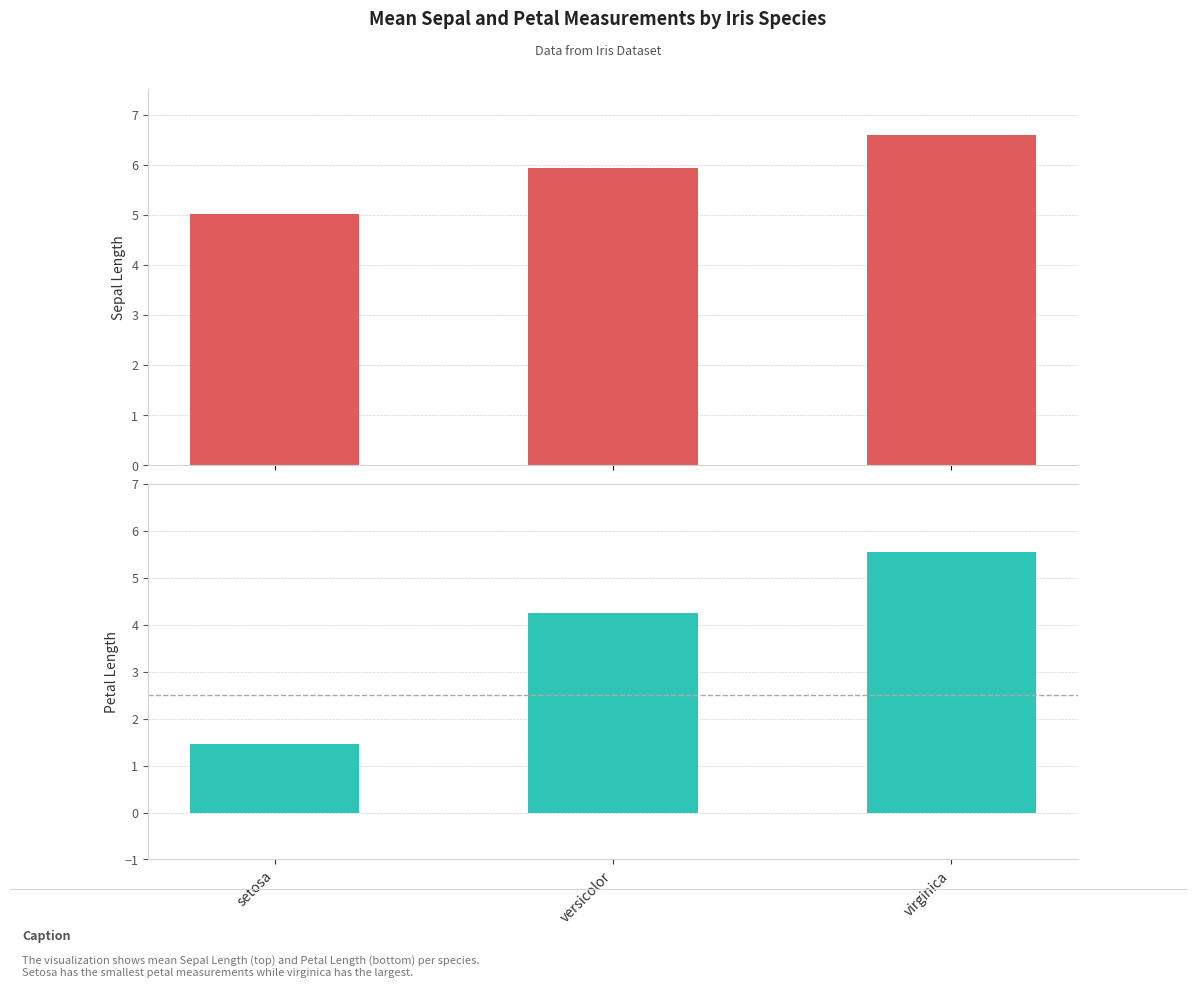

Is it true that Sepal.Length equals 2.5 at versicolor?

False